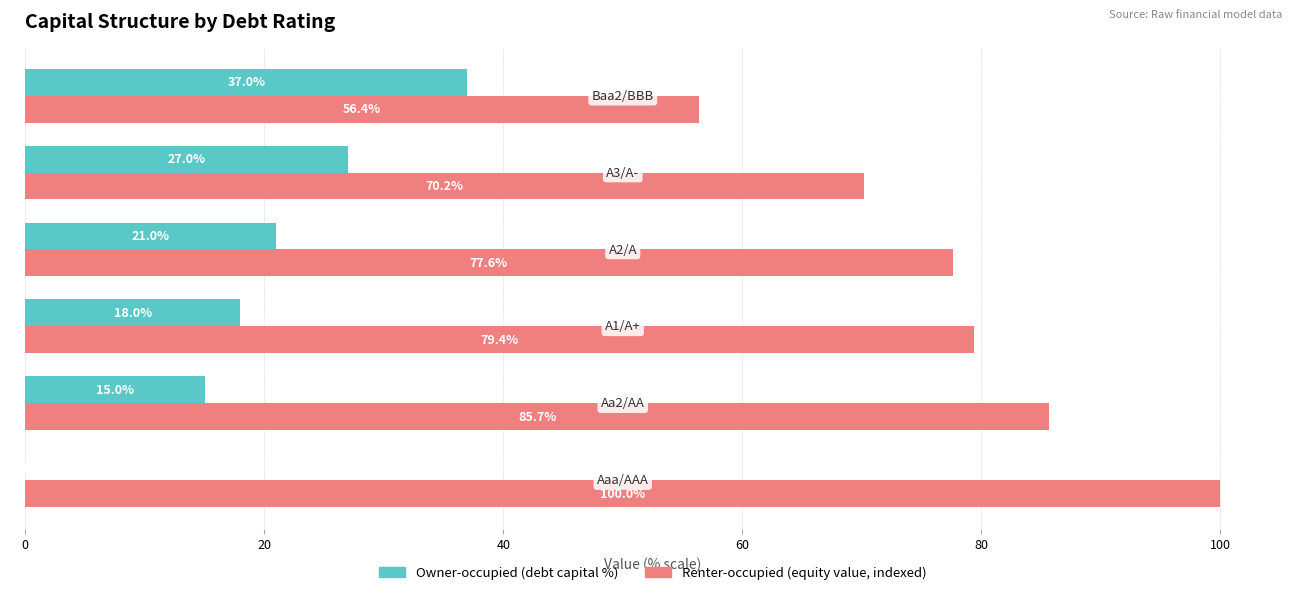

What is the sum of all Renter-occupied (equity value, indexed) values?

469.3